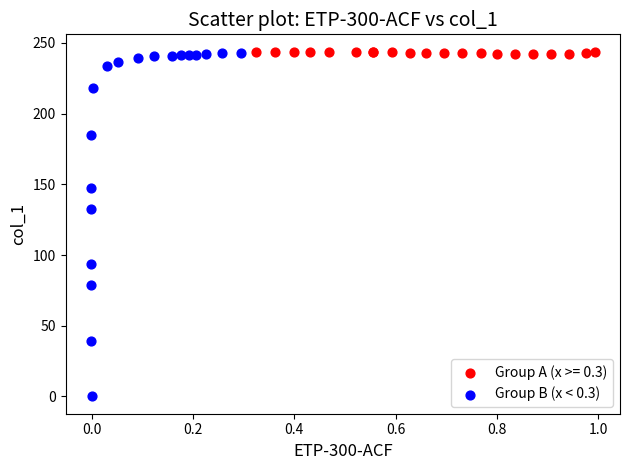

Which series has the largest Y range (max minus min)?

Group B (x < 0.3)